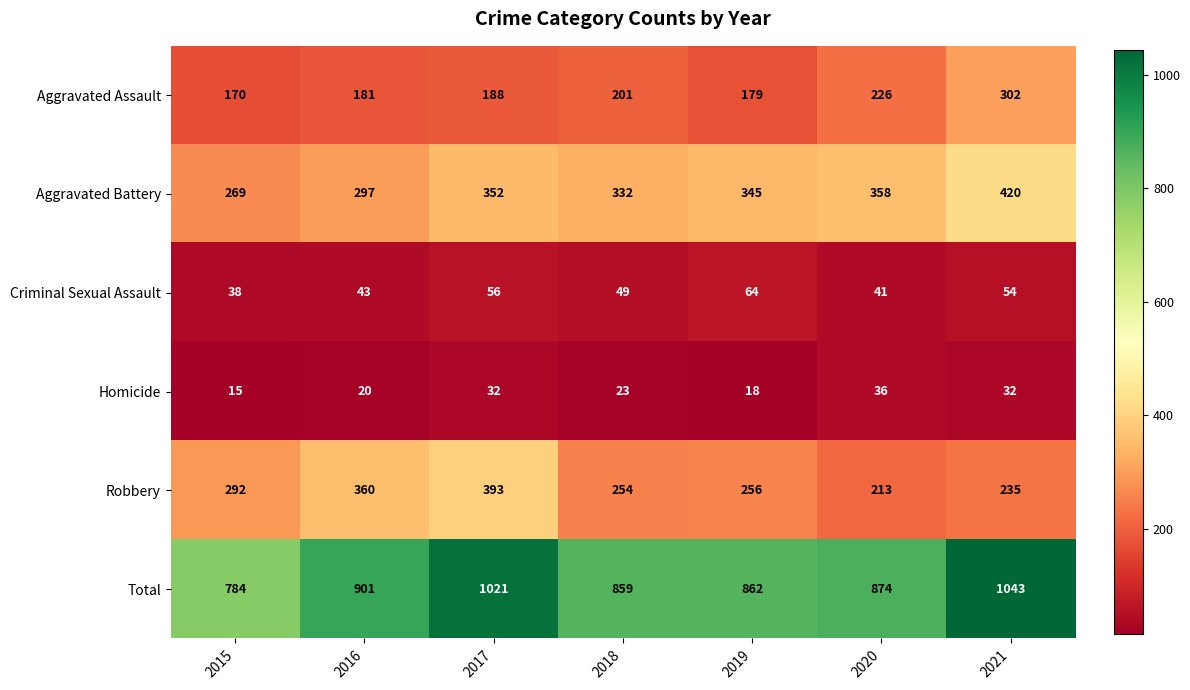

What is the maximum value shown in the chart?

1043